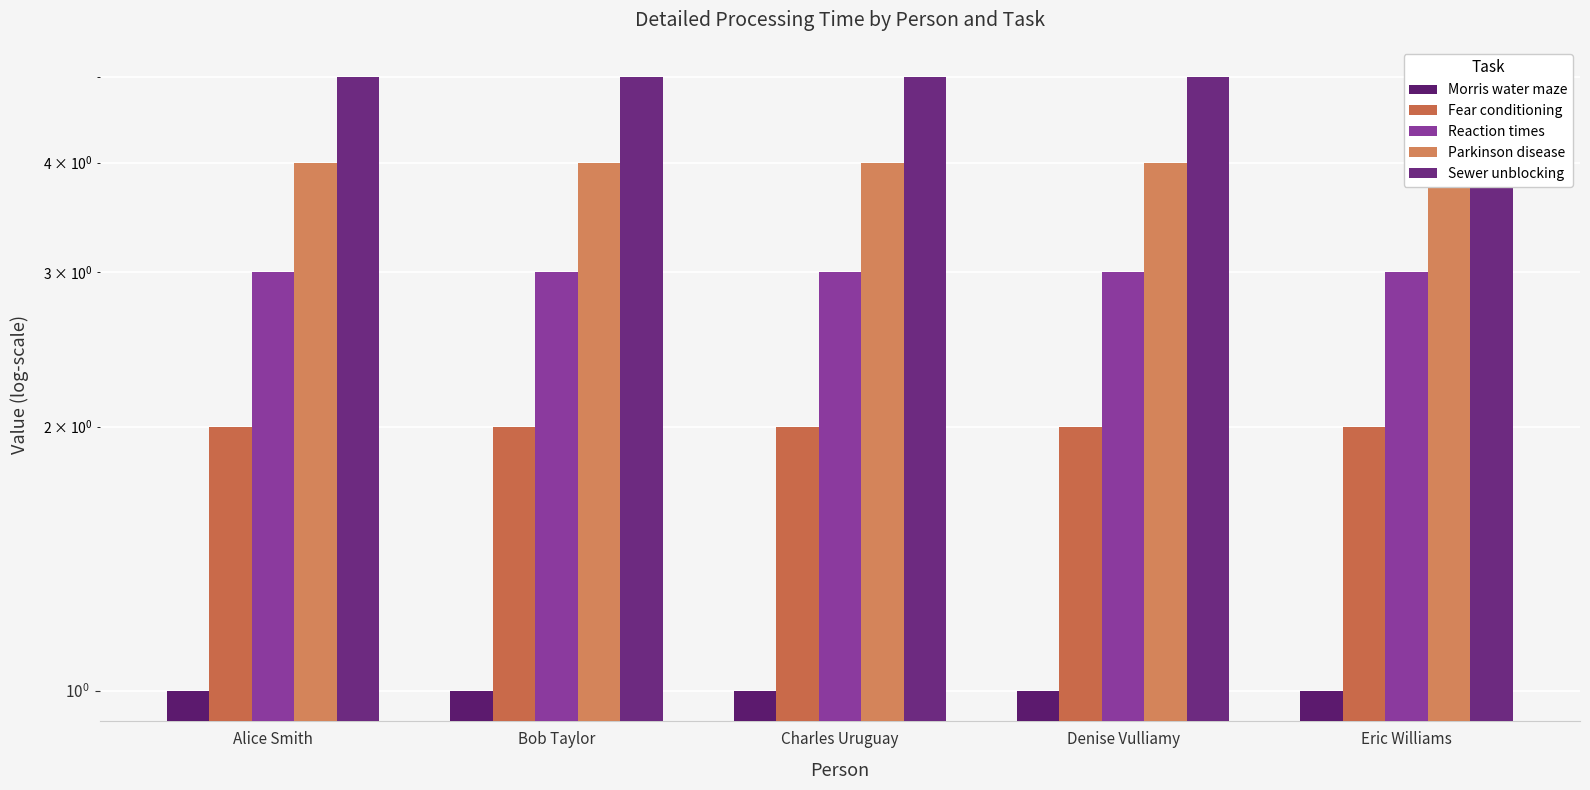

Is the value of Morris water maze at Bob Taylor greater than the value of Parkinson disease at Denise Vulliamy?

No